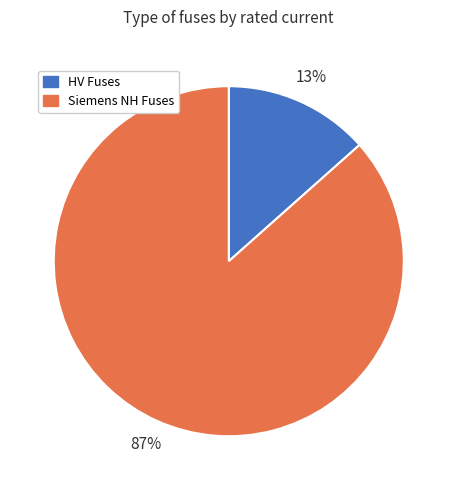

To the nearest percent, what is the average slice percentage?

50%